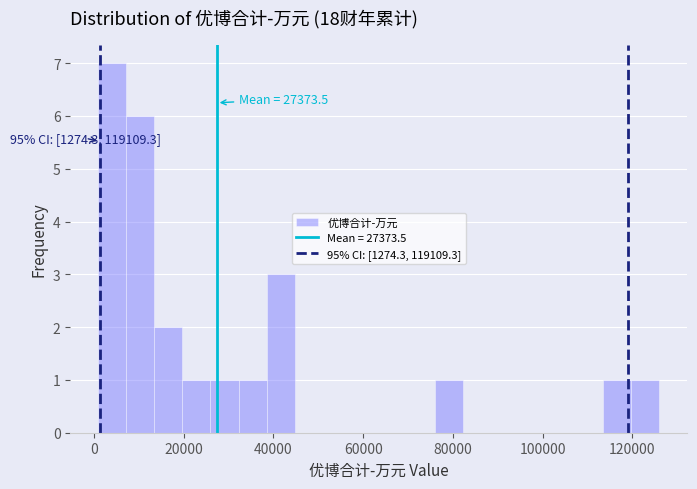

Read against the x-axis, roughly where is the centre of the tallest bar?

4000